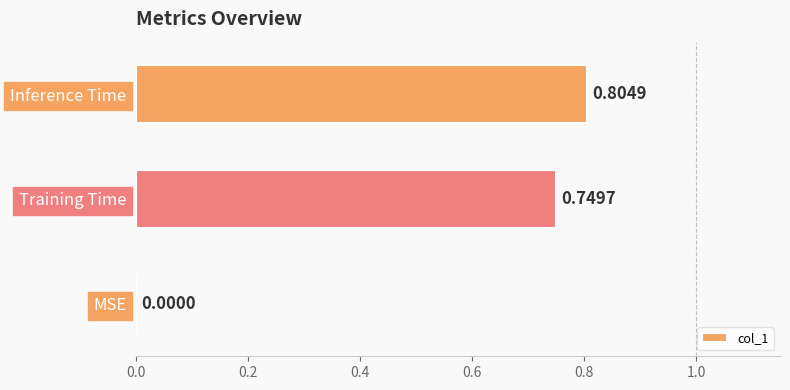

What is the sum of all values?

1.6